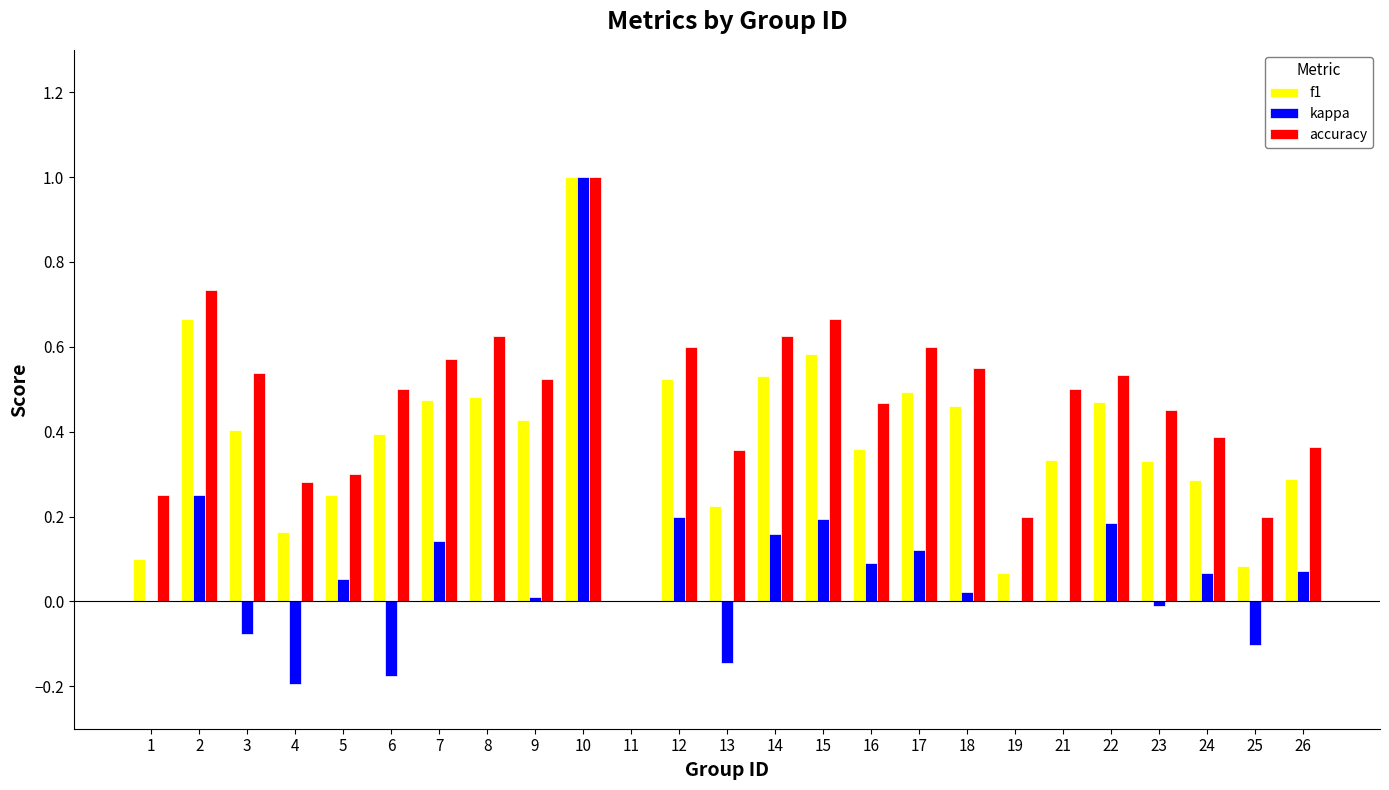

Is the value of f1 at 14 greater than the value of kappa at 4?

Yes